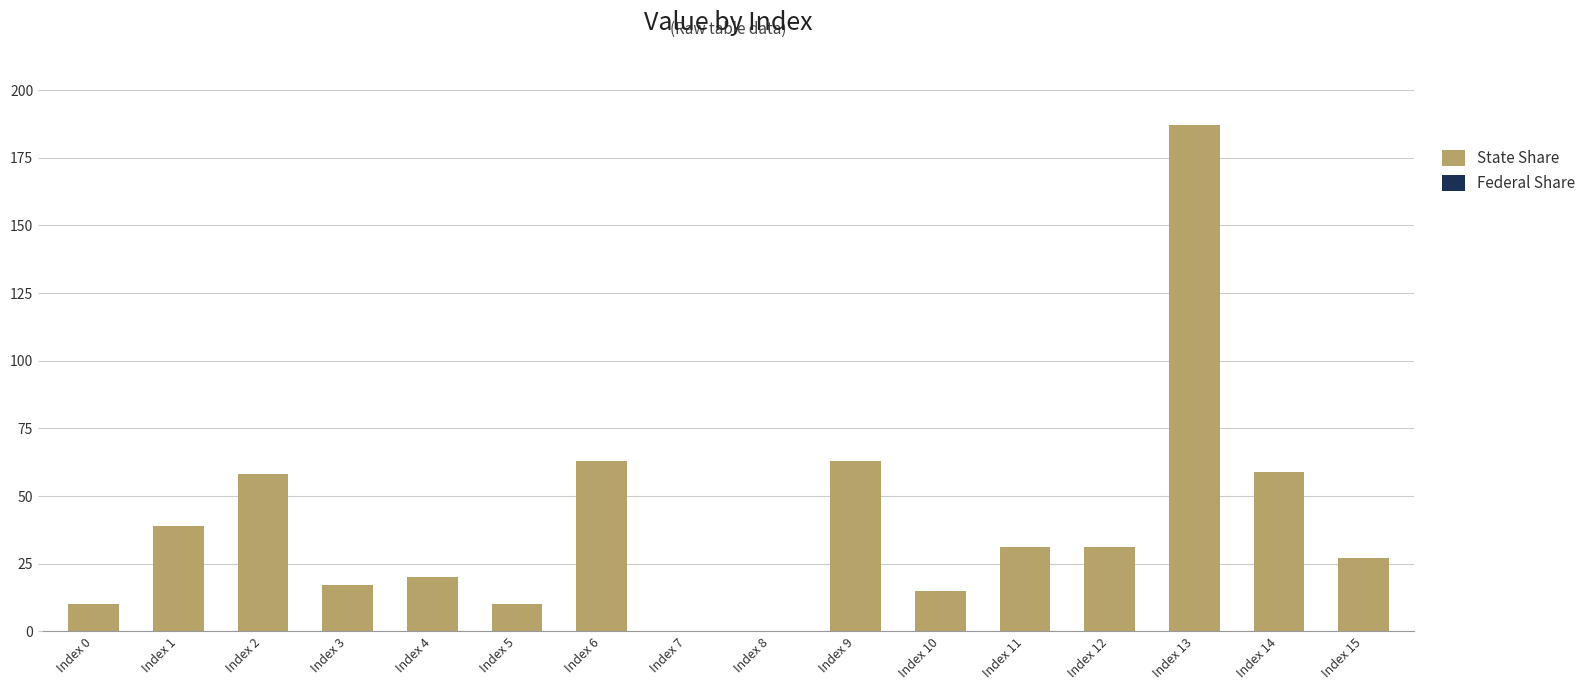

What is the greatest value displayed?

187